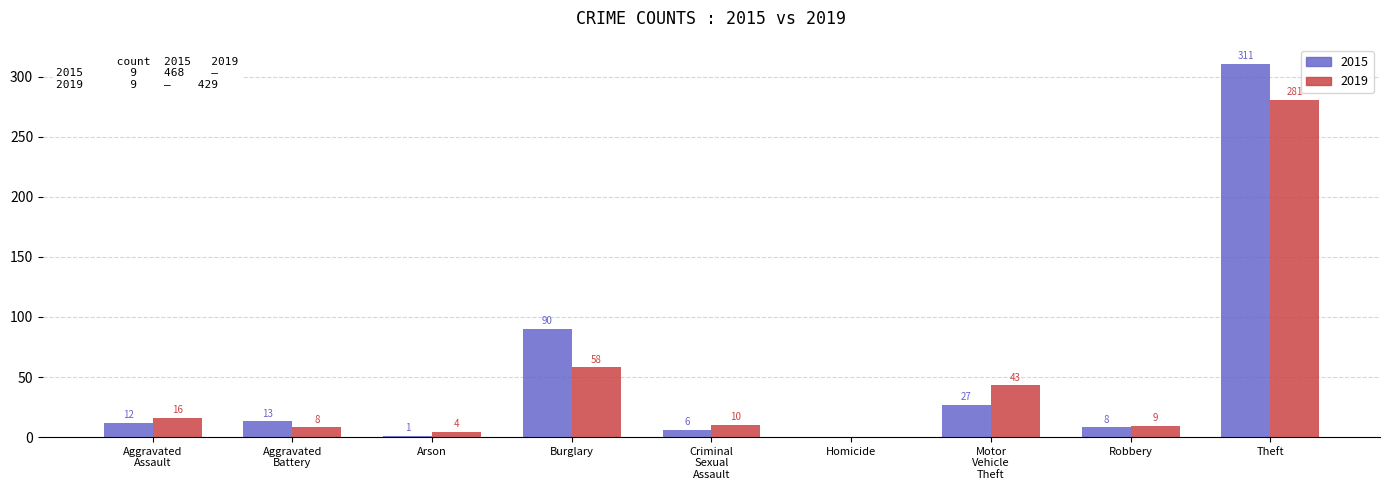

What is the sum of the 2015 values at Theft and Arson?

312